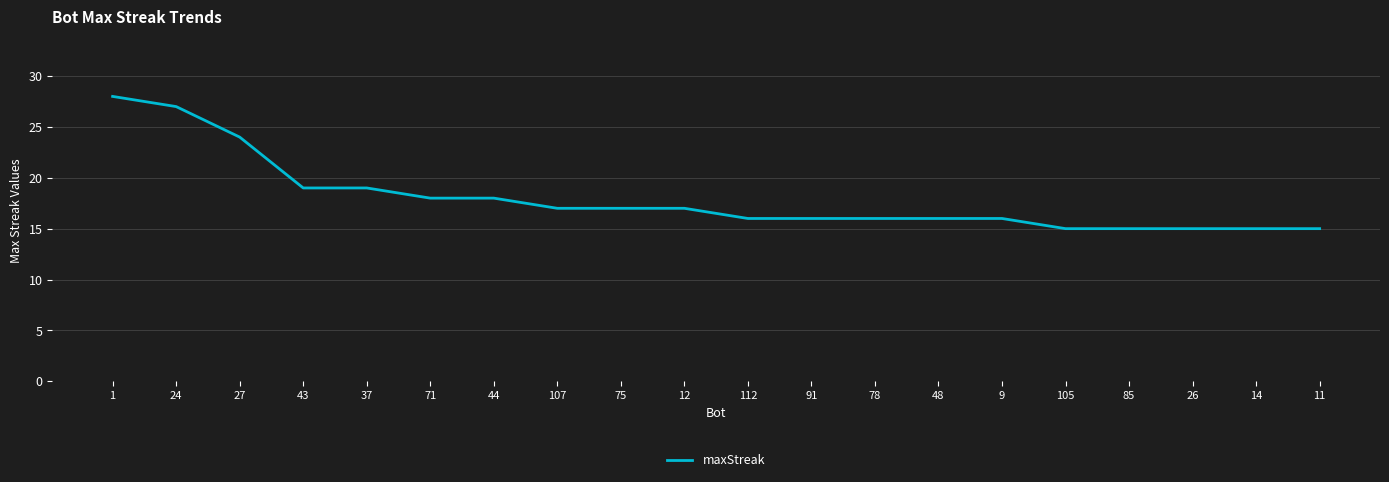

Read the value at 91, to the nearest 10.

20